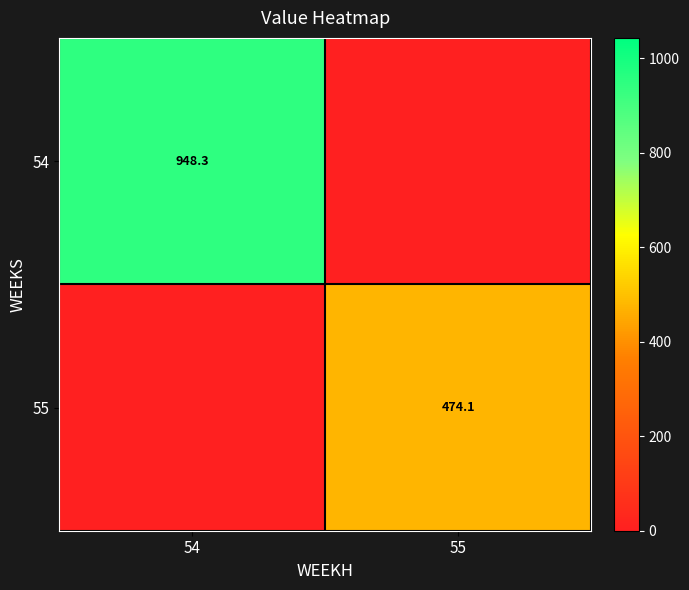

Which has a higher value, 55 or 54?

54